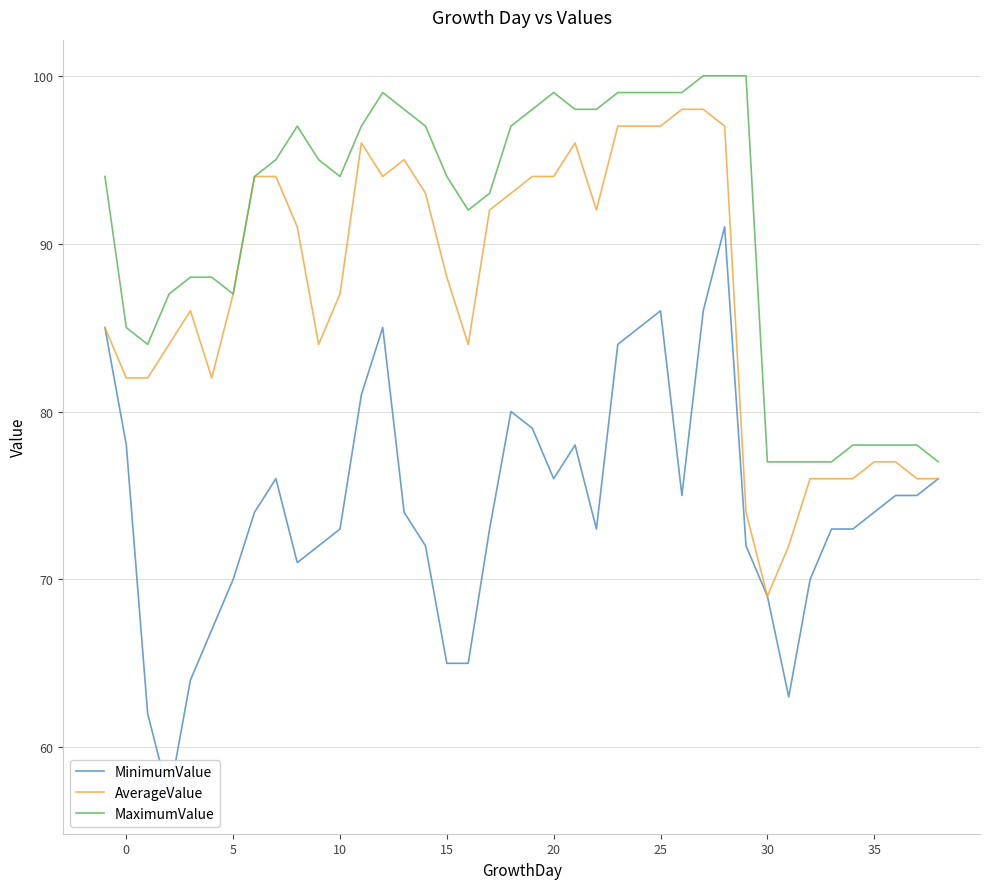

How many values in the AverageValue series exceed 88?

19